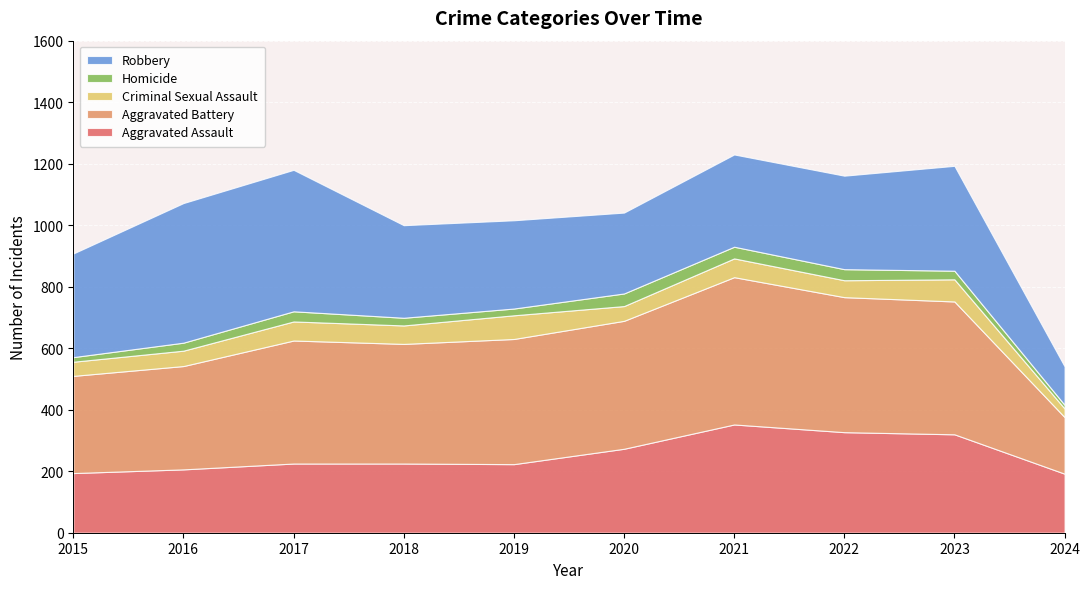

Reading left to right, what are all the values shown in this chart?

Aggravated Assault: 2015=194	2016=206	2017=225	2018=225	2019=223	2020=273	2021=352	2022=327	2023=320	2024=192
Aggravated Battery: 2015=316	2016=336	2017=400	2018=389	2019=407	2020=416	2021=479	2022=439	2023=432	2024=184
Criminal Sexual Assault: 2015=46	2016=50	2017=62	2018=60	2019=77	2020=48	2021=61	2022=55	2023=72	2024=28
Homicide: 2015=15	2016=26	2017=33	2018=25	2019=22	2020=41	2021=38	2022=36	2023=28	2024=12
Robbery: 2015=337	2016=454	2017=460	2018=301	2019=287	2020=263	2021=300	2022=304	2023=341	2024=125